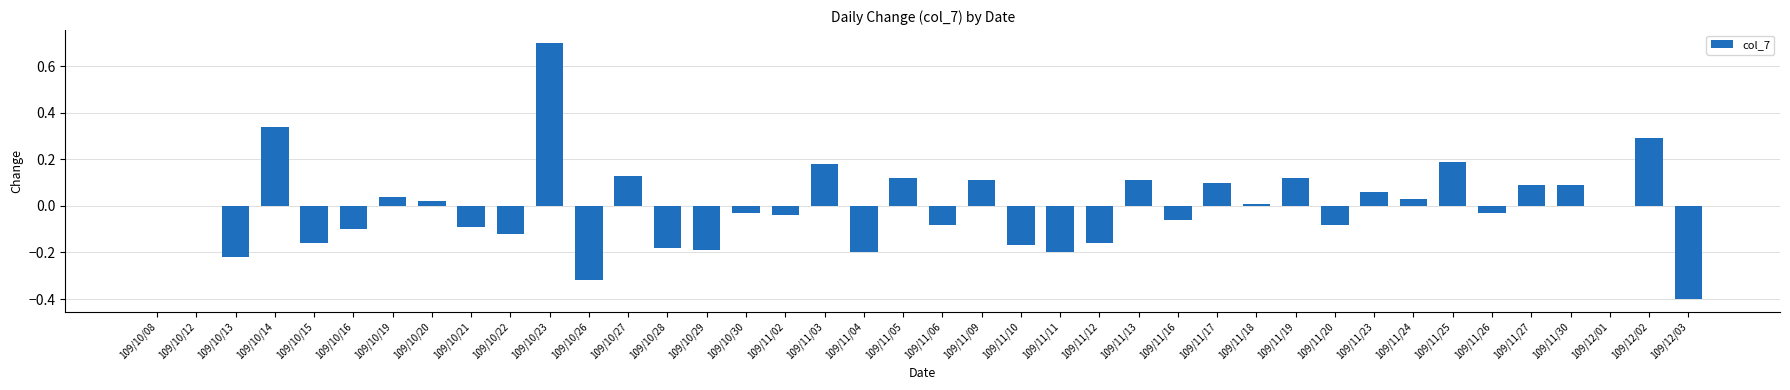

What is the sum of the values at 109/10/28 and 109/10/29?

-0.4